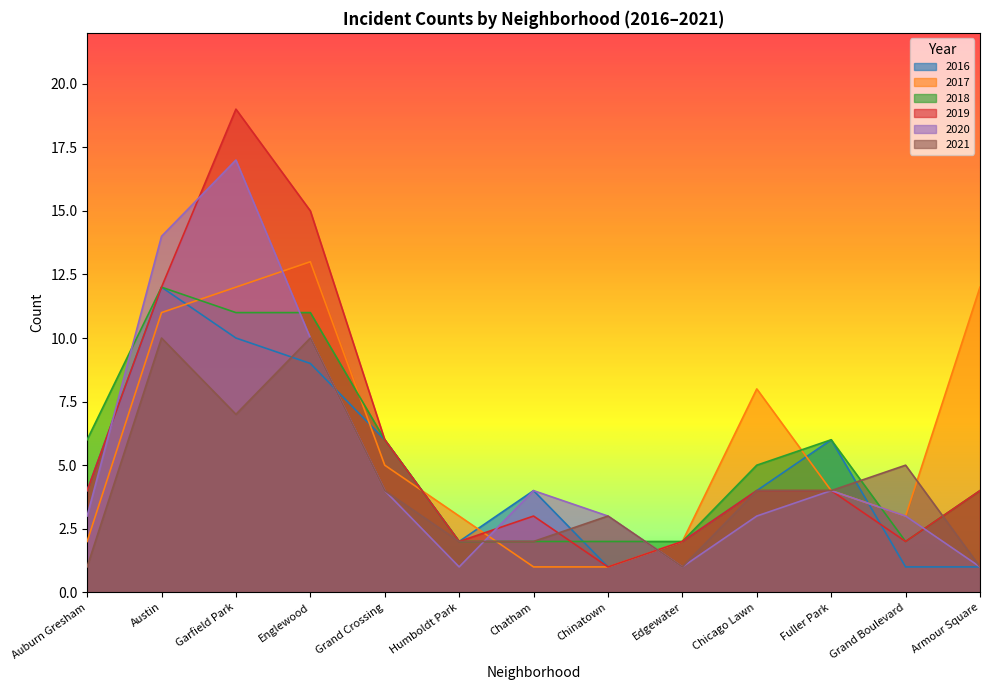

How many series are shown in this chart?

6